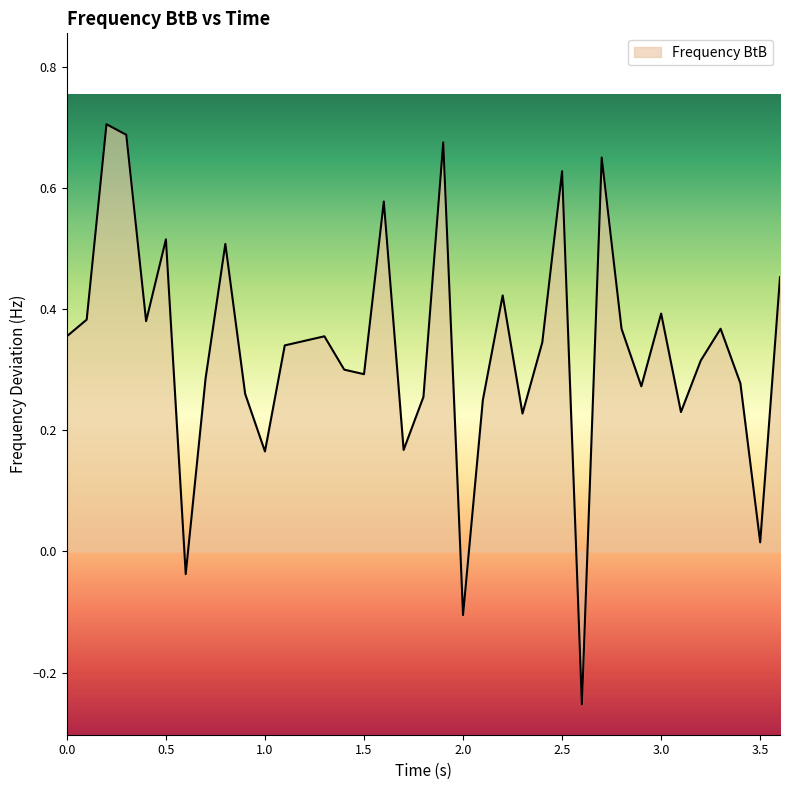

How many negative values are there?

3